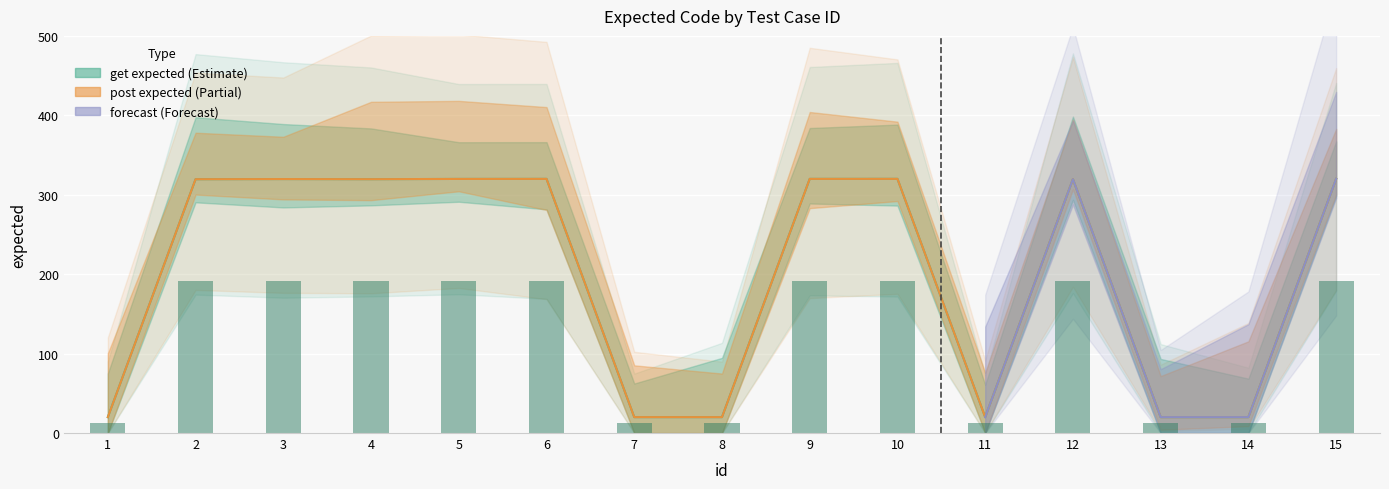

Is the value of get_expected at 13 greater than the value of forecast at 2?

No